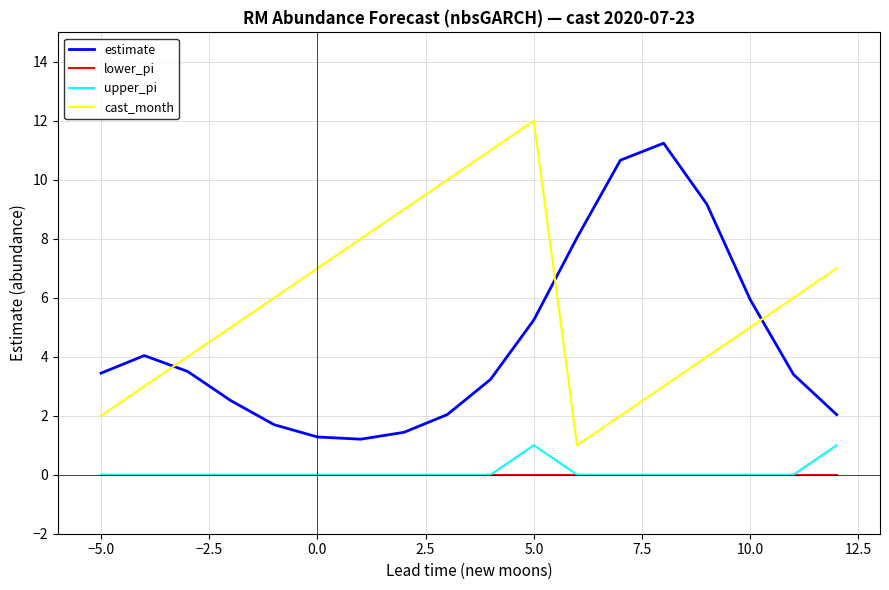

True or false: cast_month and upper_pi cross at least once.

False